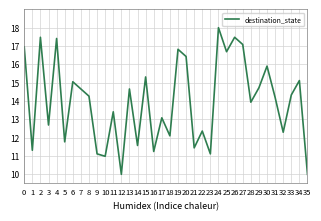

How many interior local peaks (higher than both neighbors) does the data have?

13